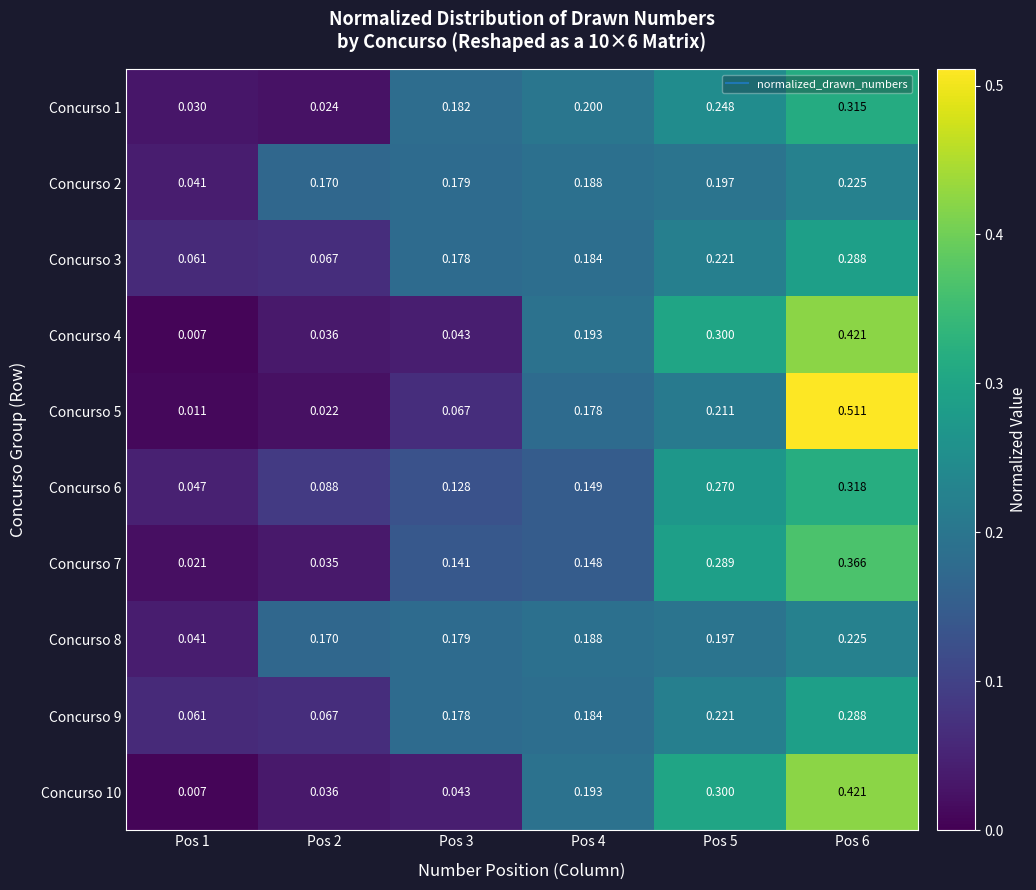

How many series are shown in this chart?

10